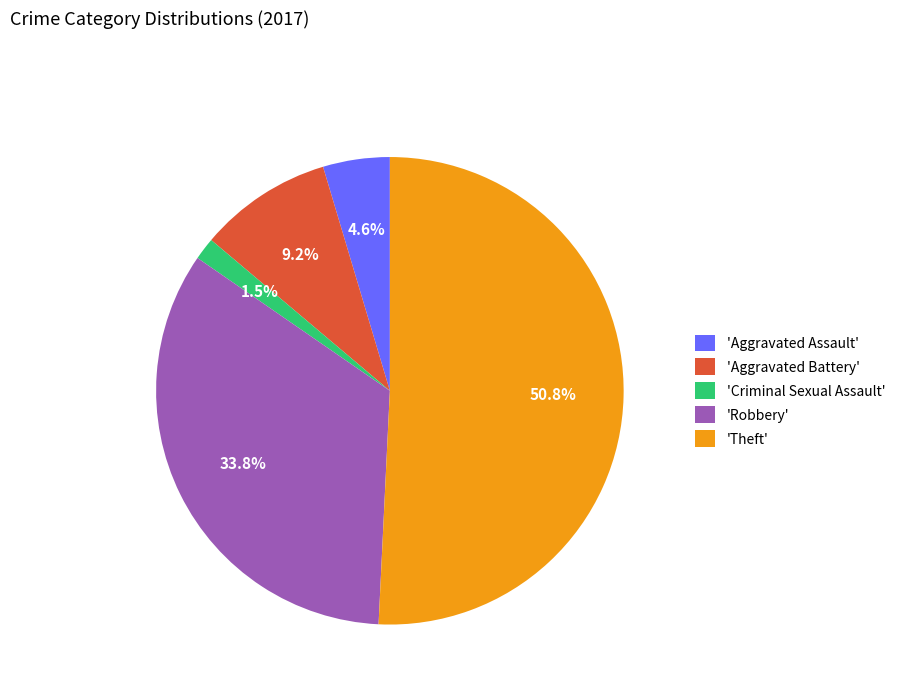

Combined, do 'Aggravated Assault' and 'Theft' account for over 50%?

Yes